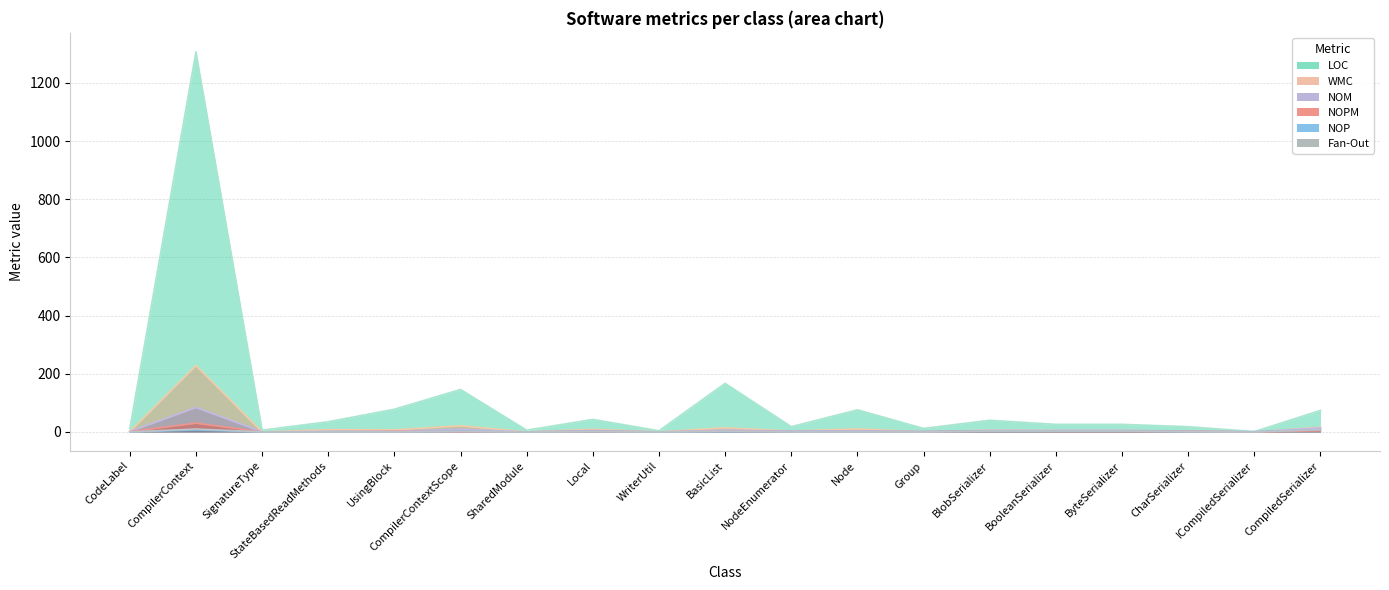

True or false: Fan-Out and LOC intersect in this chart.

False